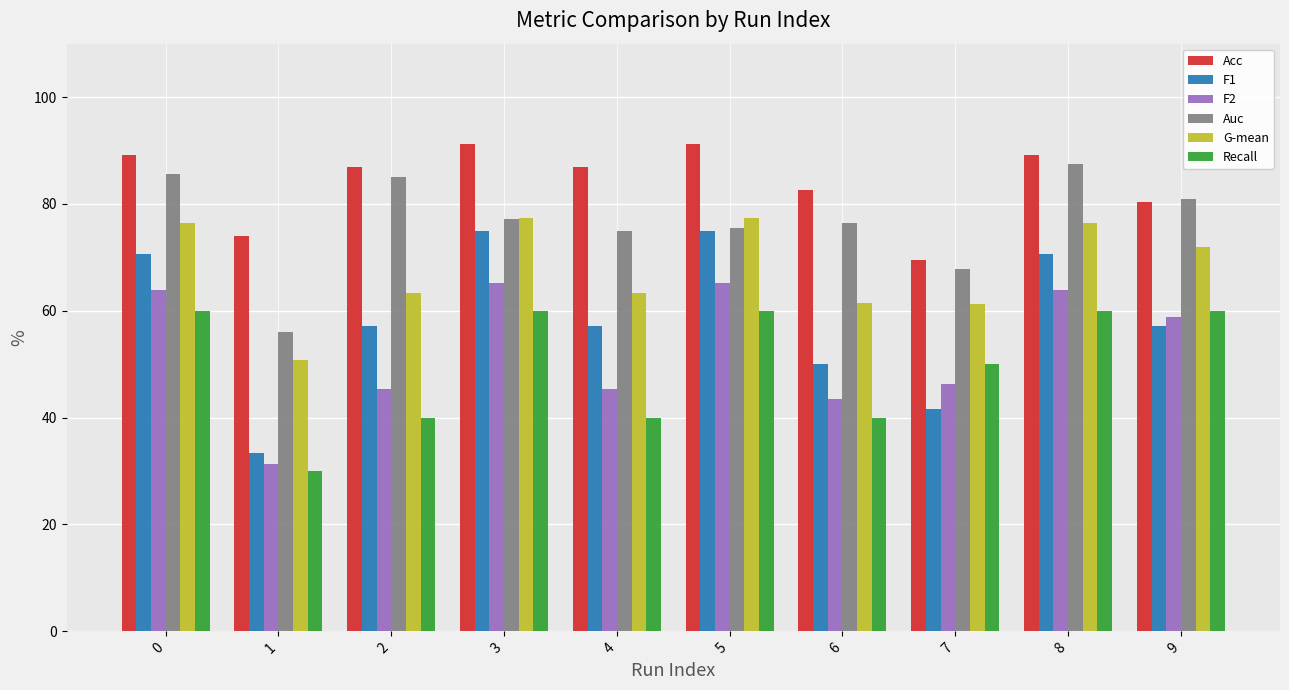

Count the number of data series in this chart.

6